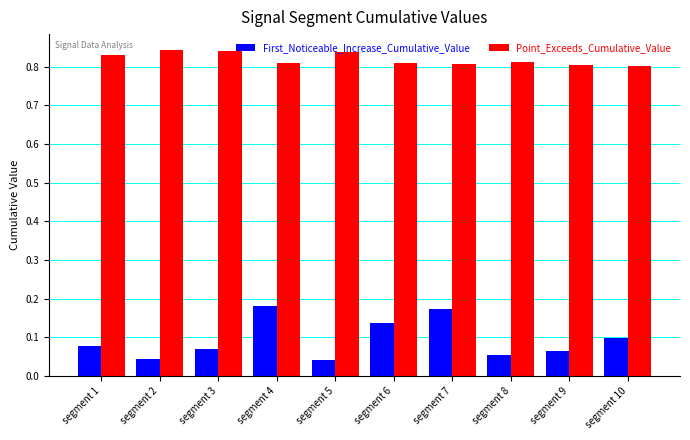

How many Point_Exceeds_Cumulative_Value values are between 0 and 1?

10